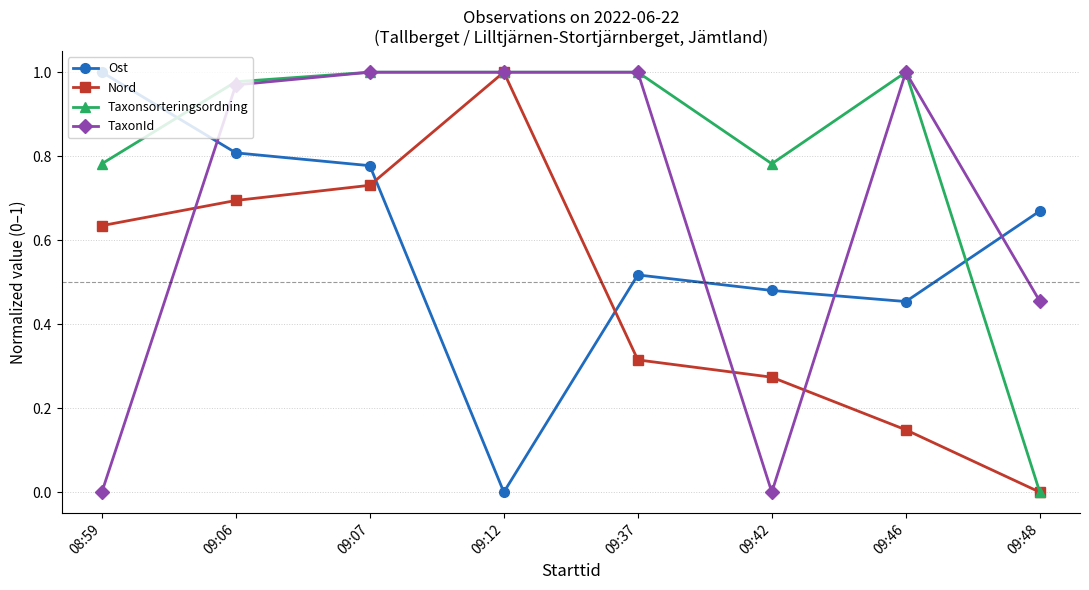

How many intersections are there between Taxonsorteringsordning and Ost?

2